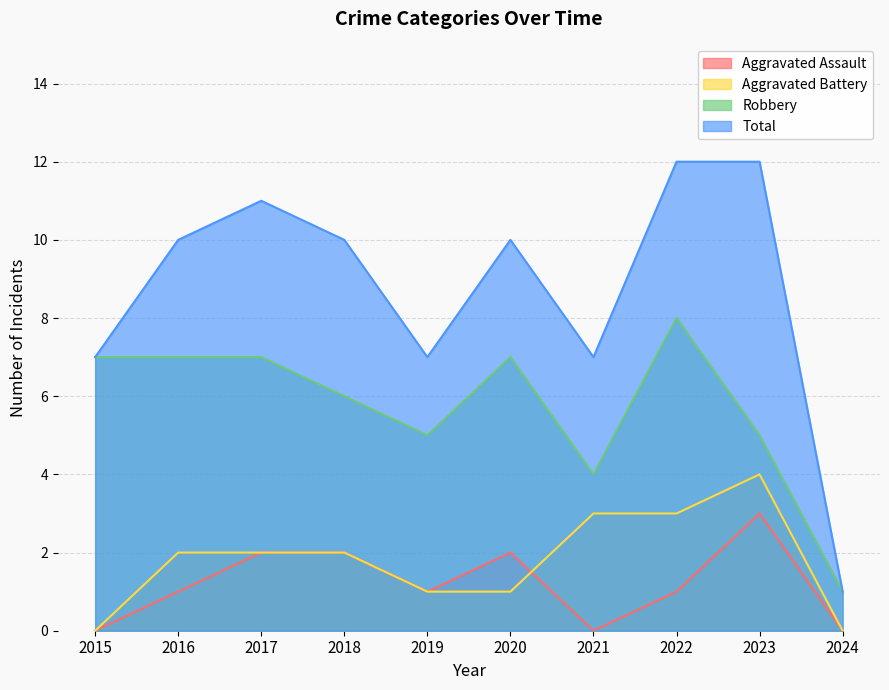

How many values in the Total series are below 10?

4